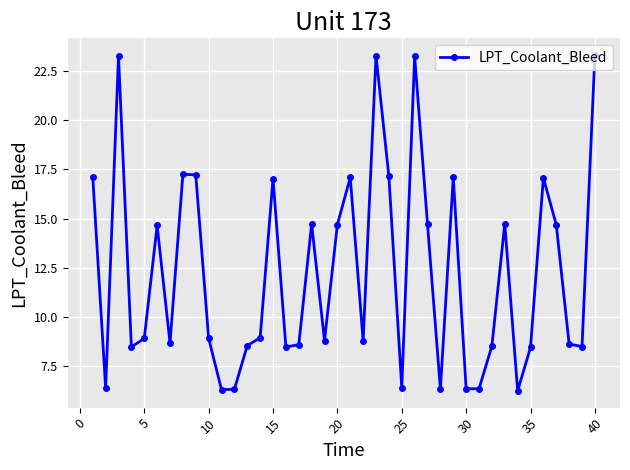

What is the value of the 11th point from the left?

6.3